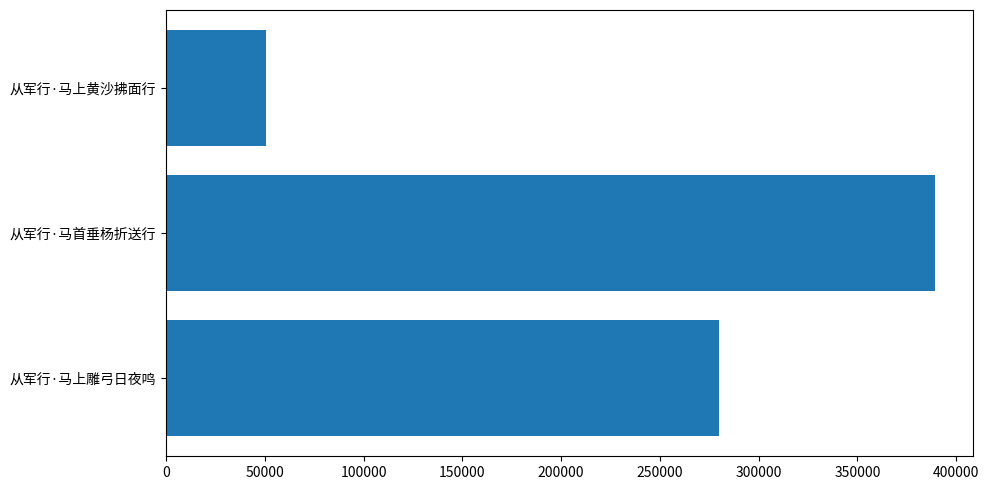

Reading bottom to top, what are all the values shown in this chart?

从军行·马上雕弓日夜鸣=279962	从军行·马首垂杨折送行=389060	从军行·马上黄沙拂面行=50687